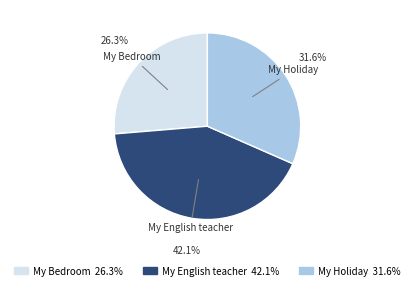

Combined, what portion of the pie is My Holiday and My English teacher?

73.7%